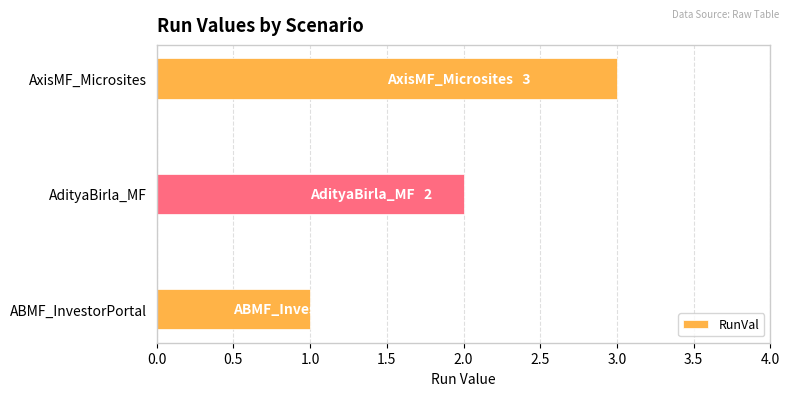

What is the ratio of the value at AxisMF_Microsites to the value at ABMF_InvestorPortal?

3.0